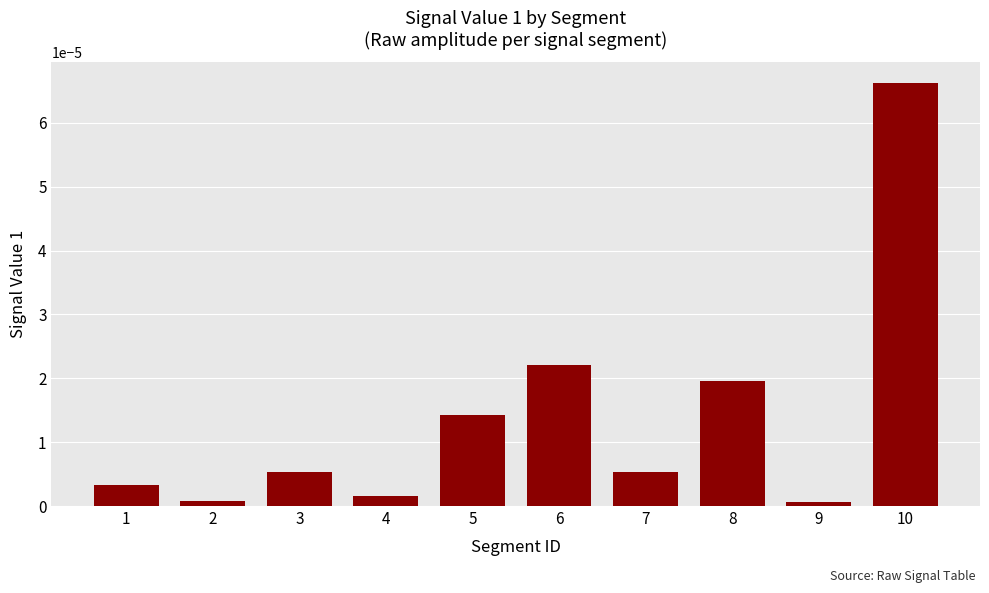

True or false: the data shows 0.0 at 5.

True